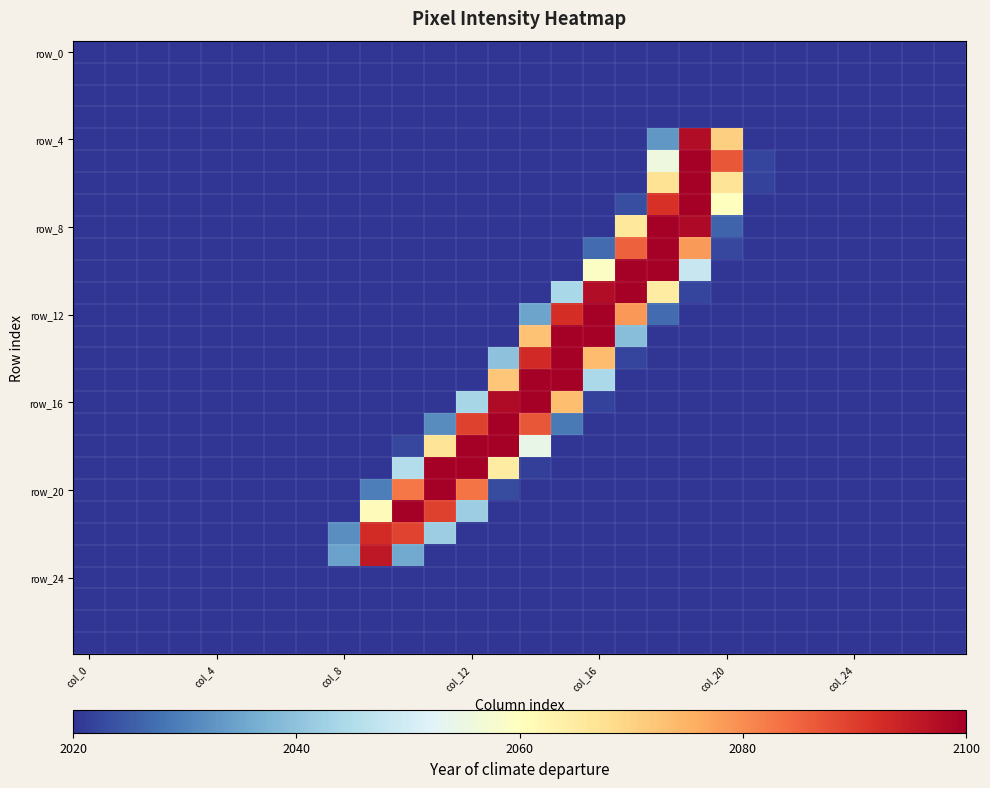

What is the greatest value displayed?

2100.0